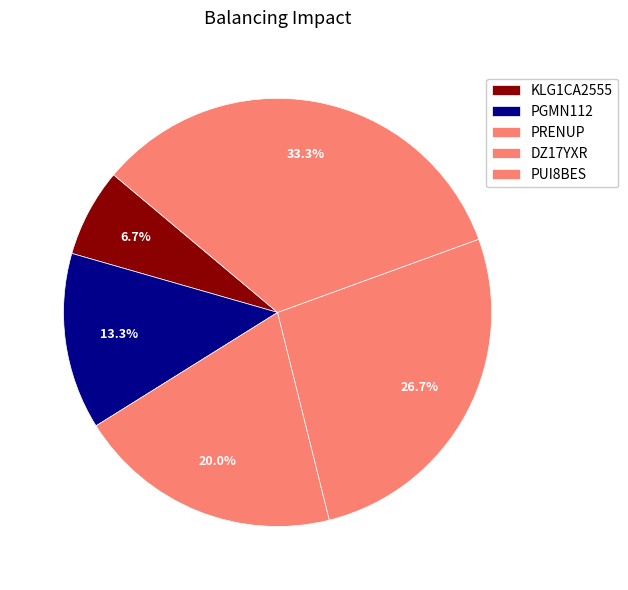

How many slices are in this pie chart?

5